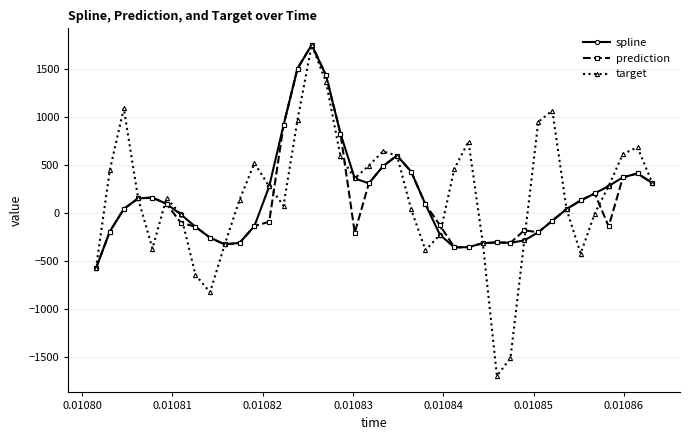

What is the lowest value of the spline series?

-575.4